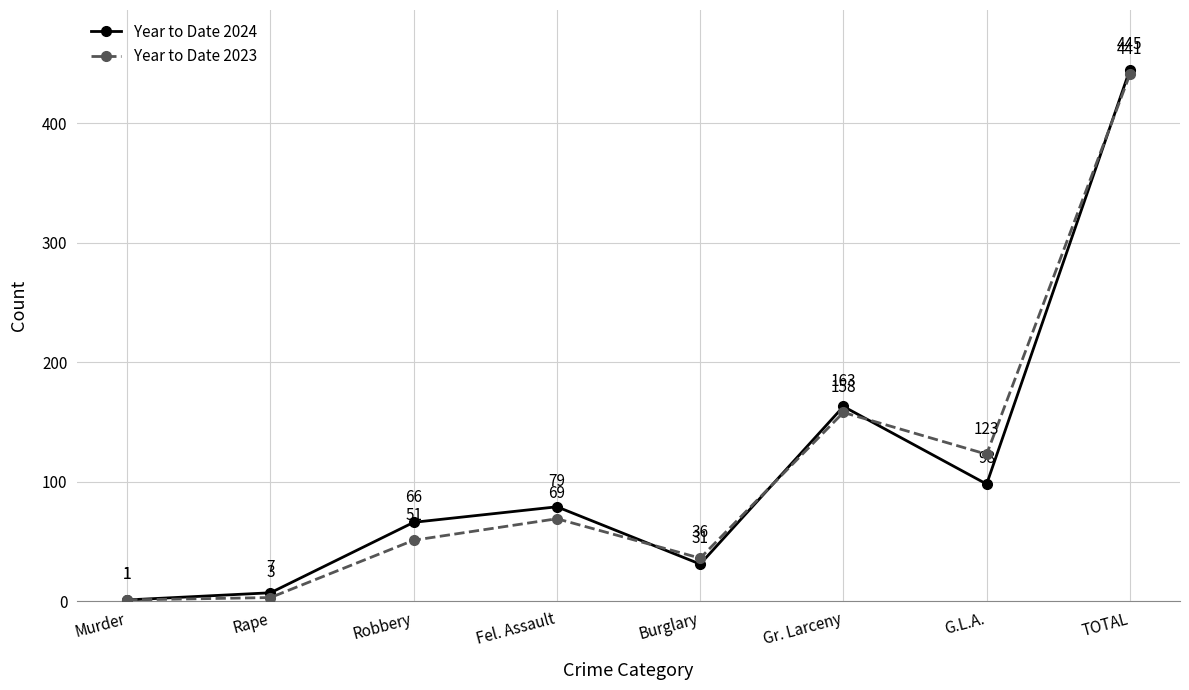

After their last crossing, which series has the higher values: Year to Date 2024 or Year to Date 2023?

Year to Date 2024